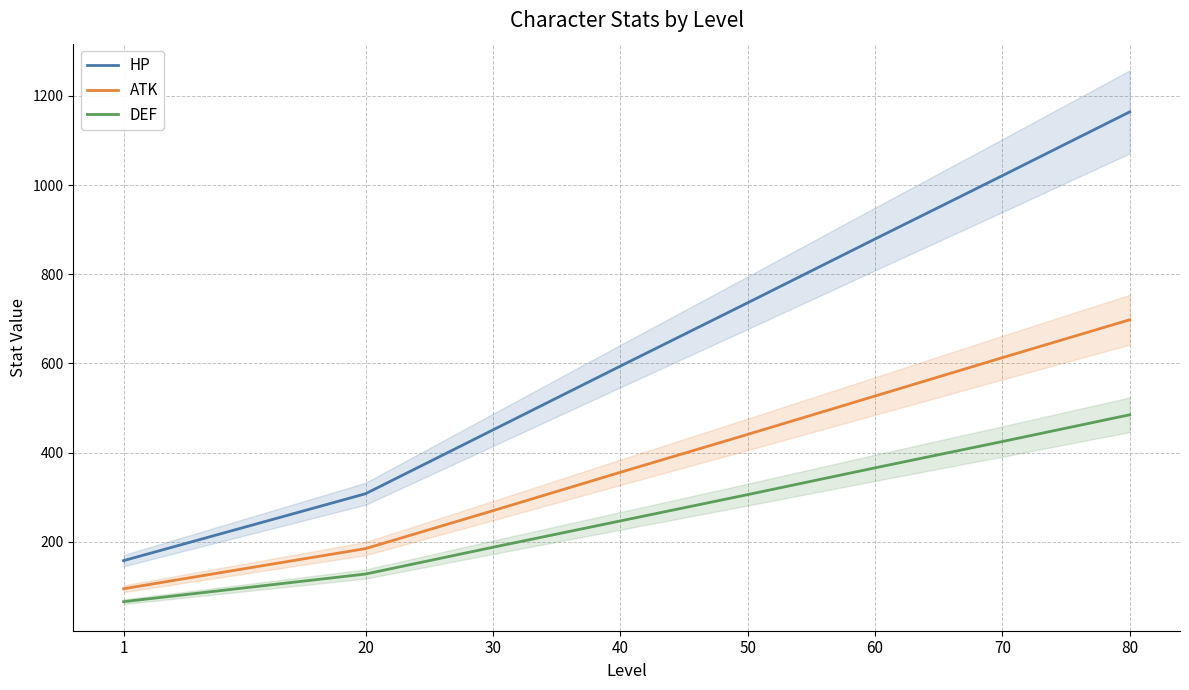

Which category has the highest value in the DEF series?

80